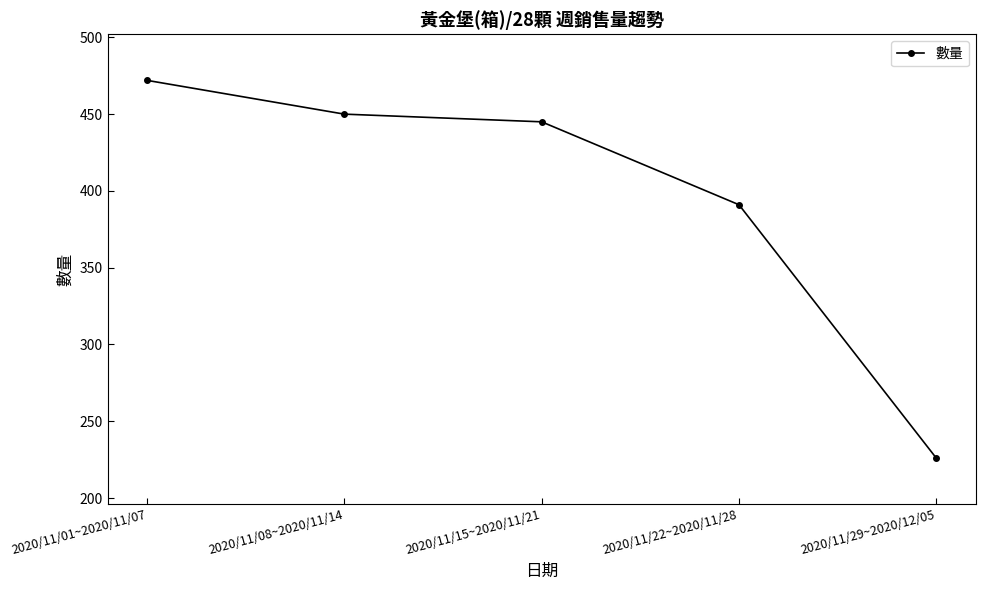

Is it true that the value at 2020/11/15~2020/11/21 is 130?

False